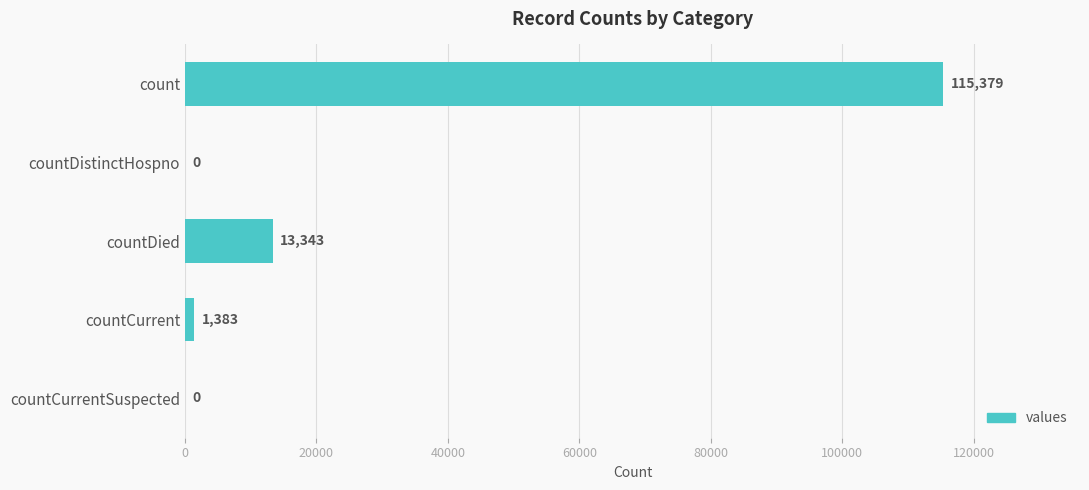

How many positive values are there?

3